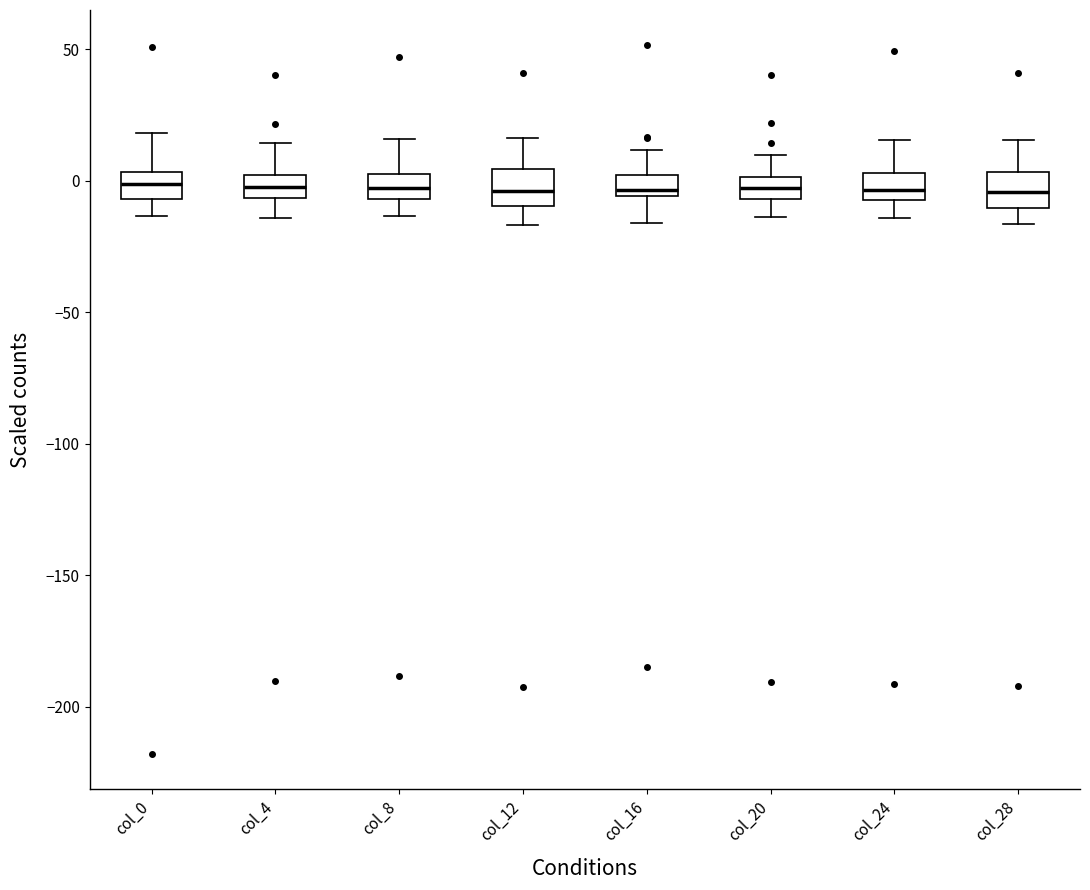

Reading left to right, transcribe this box plot: for each box, give where its median line is, the range the box spans, and where its two whiskers end, as read against the y-axis. The values are not printed on the chart, so give them approximately, as read against the axis.

col_0: median 0, box -5 to 5, whiskers -15 to 20
col_4: median 0 (inside the box), box -5 to 0, whiskers -15 to 15
col_8: median -5 (inside the box), box -5 to 5, whiskers -15 to 15
col_12: median -5, box -10 to 5, whiskers -15 to 15
col_16: median -5 (just above the box's lower edge), box -5 to 0, whiskers -15 to 10
col_20: median -5 (inside the box), box -5 to 0, whiskers -15 to 10
col_24: median -5 (inside the box), box -5 to 5, whiskers -15 to 15
col_28: median -5, box -10 to 5, whiskers -15 to 15